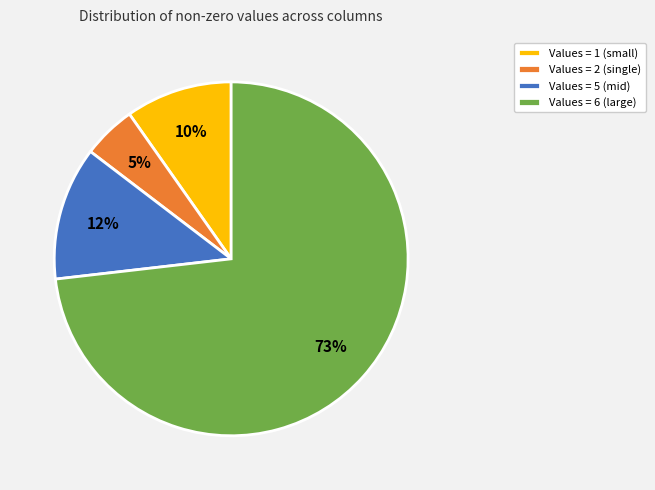

Do Values = 5 (mid) and Values = 2 (single) together represent more than half of the pie?

No